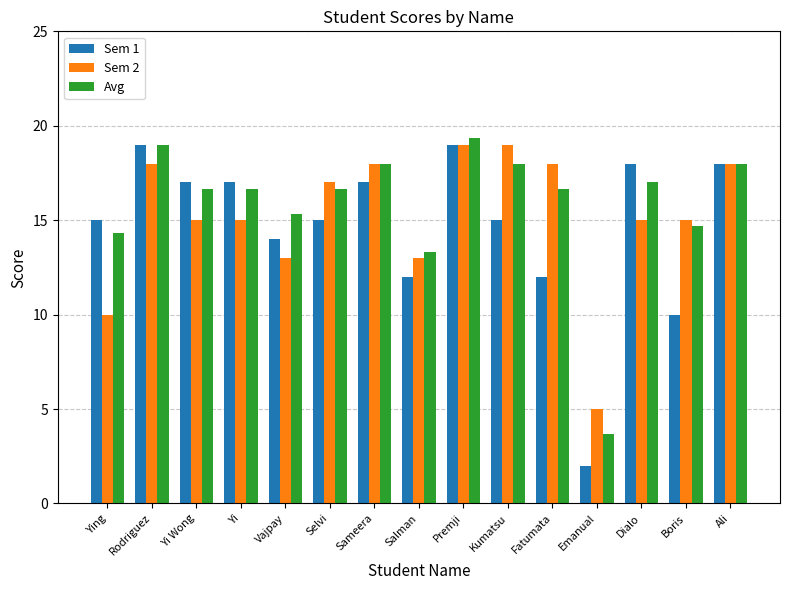

What is the difference between the second highest and second lowest values in the Avg series?

5.7